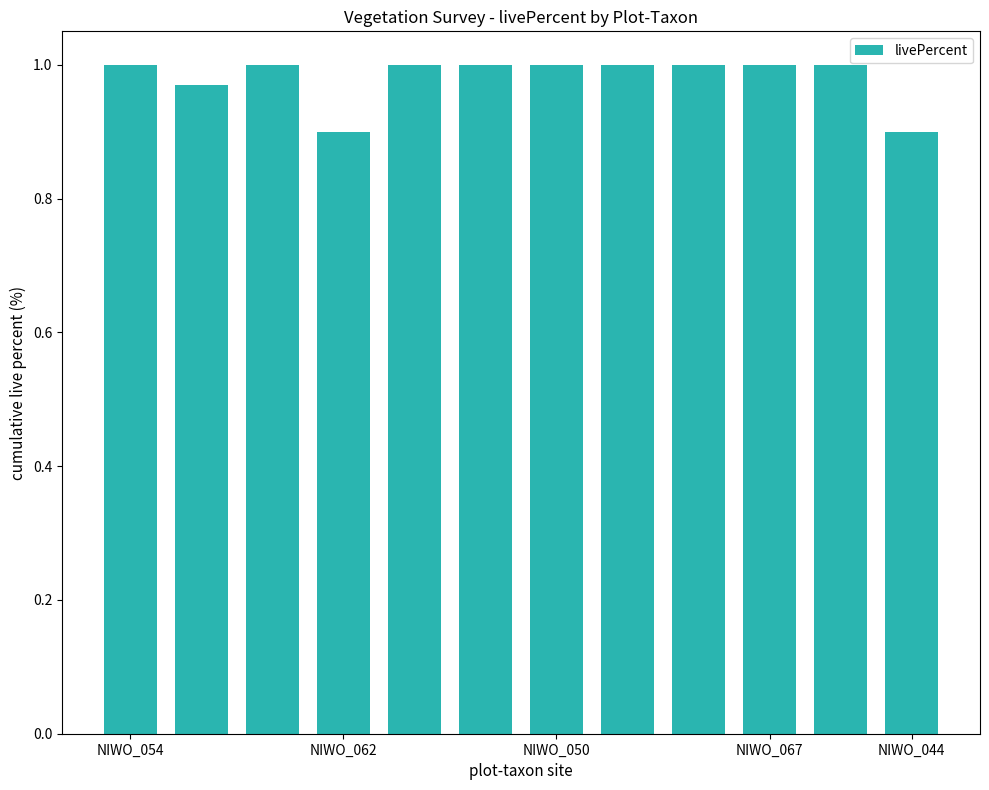

What is the smallest value displayed?

0.9